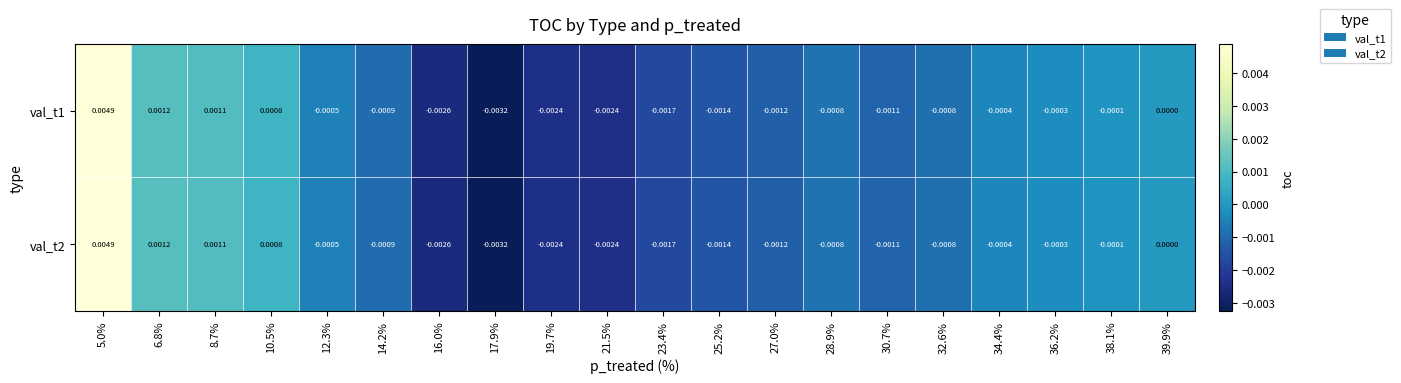

How many negative values does the val_t1 series have?

15